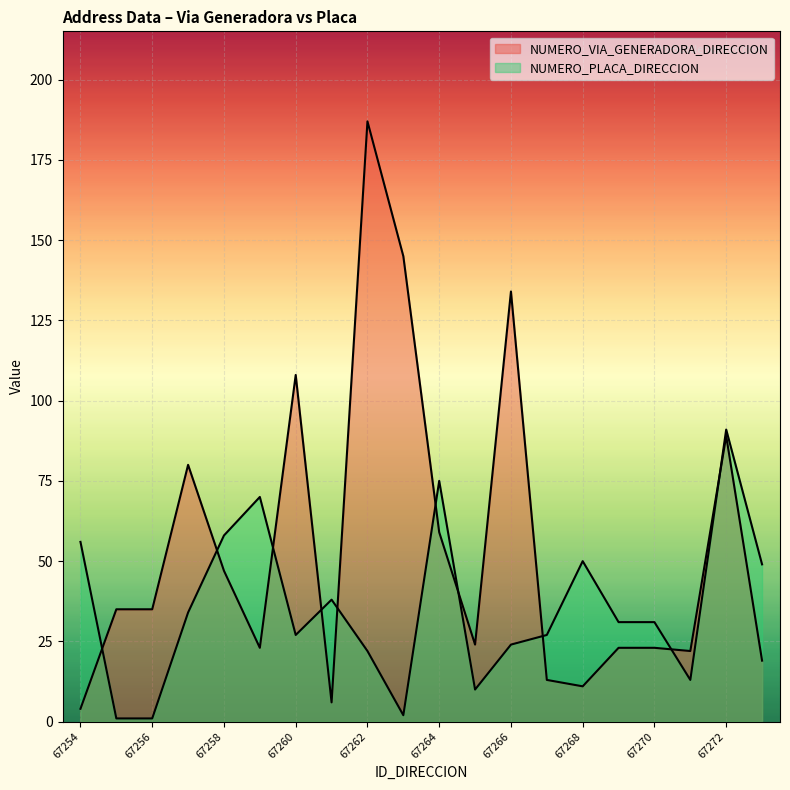

Between 67254 and 67270, which is larger?

67270